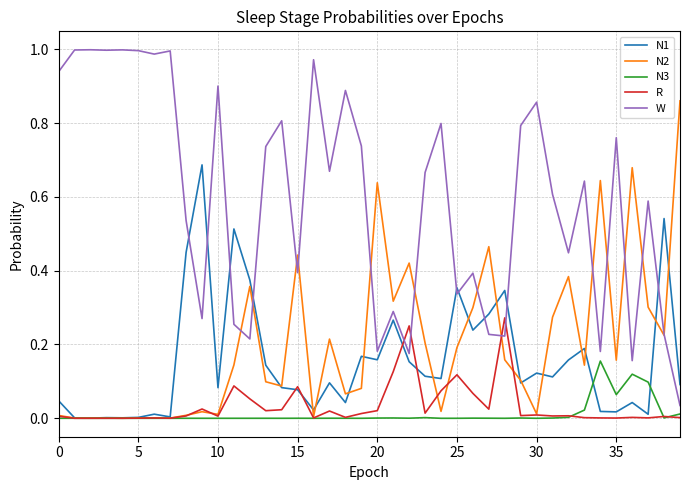

Which series has the largest total across all categories?

W